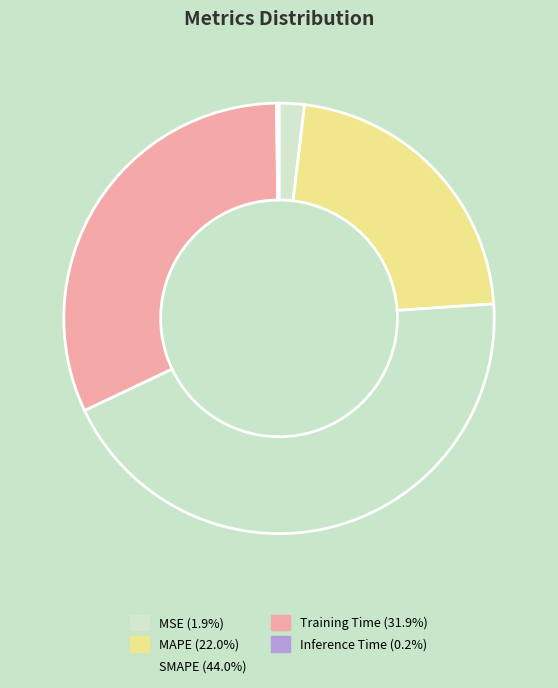

What is the largest slice in the pie chart?

SMAPE